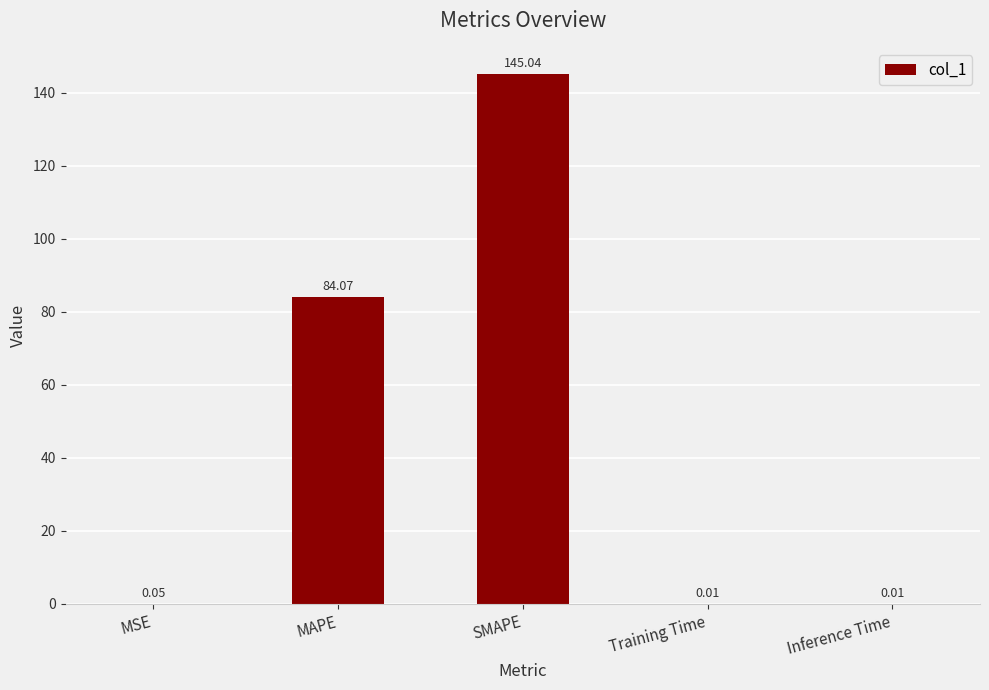

Which has a higher value, MSE or Inference Time?

MSE